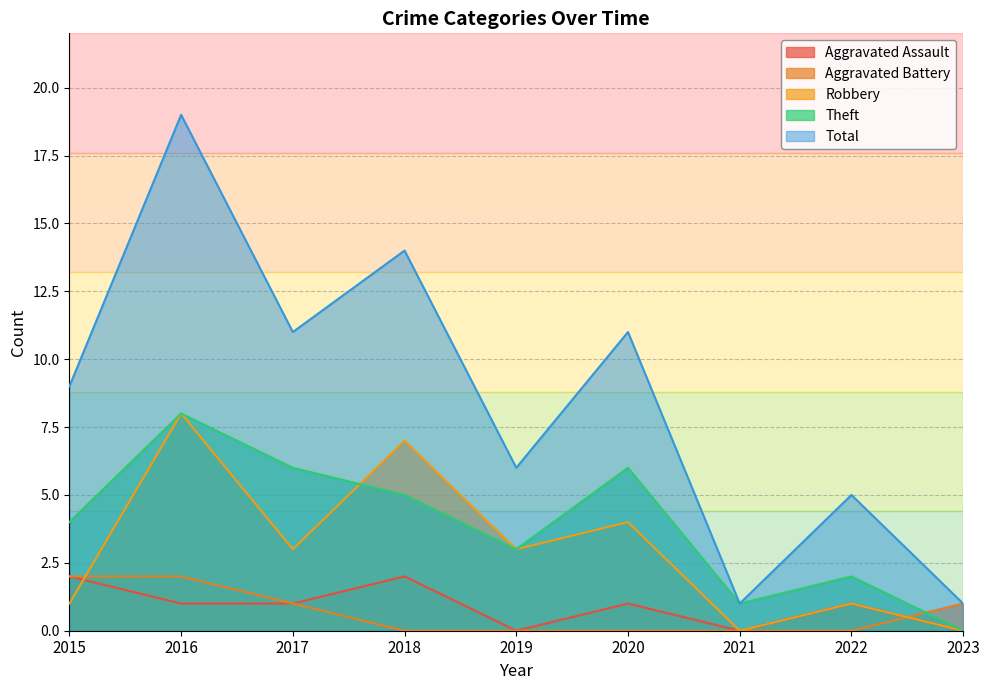

Where is the first local maximum for Aggravated Assault?

2018